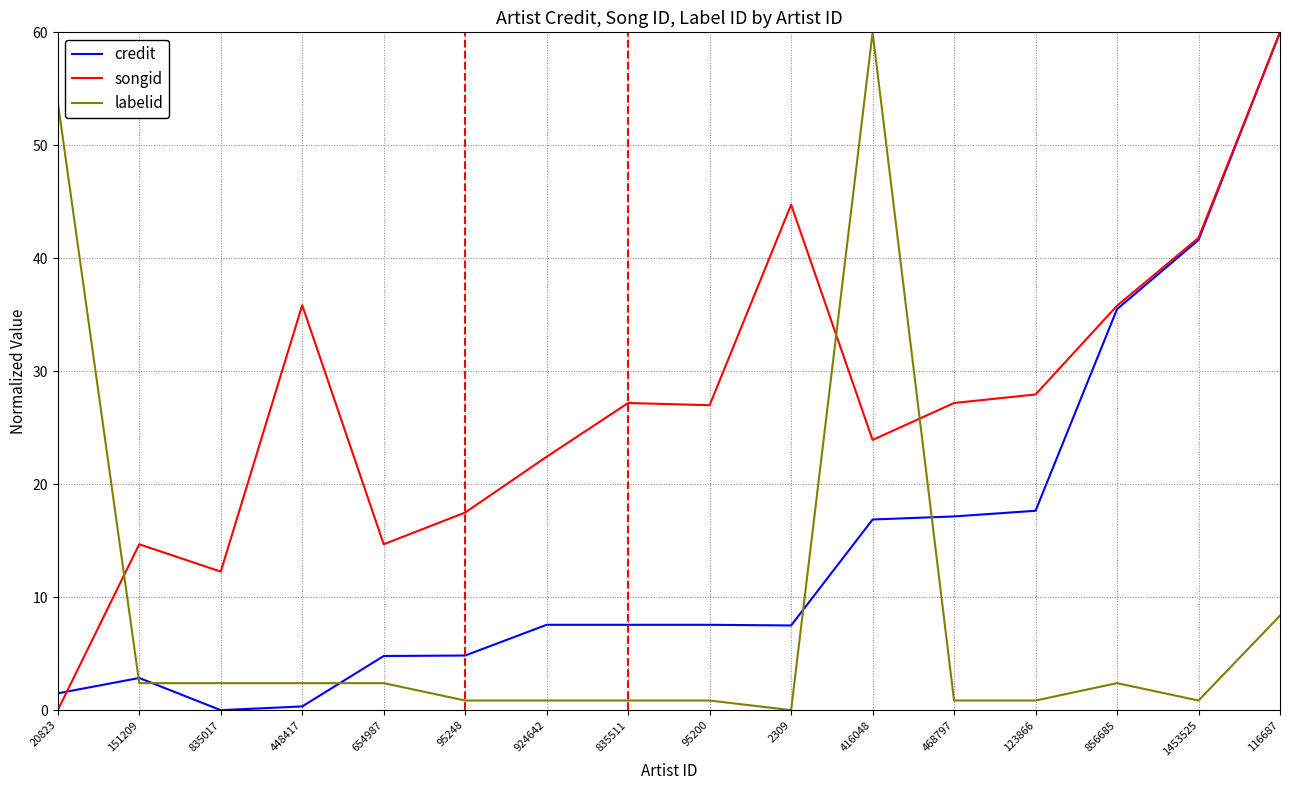

Is it true that credit equals 4.8 at 654987?

True